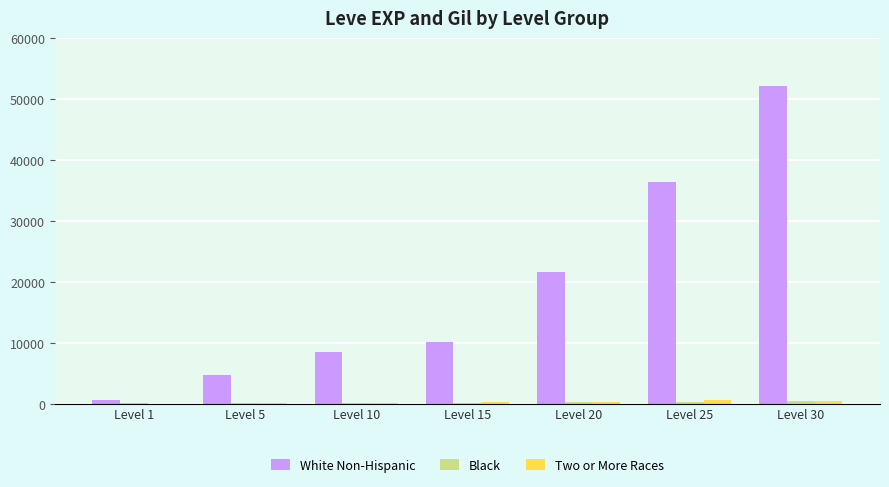

At which category is the sum across all series the highest?

Level 30